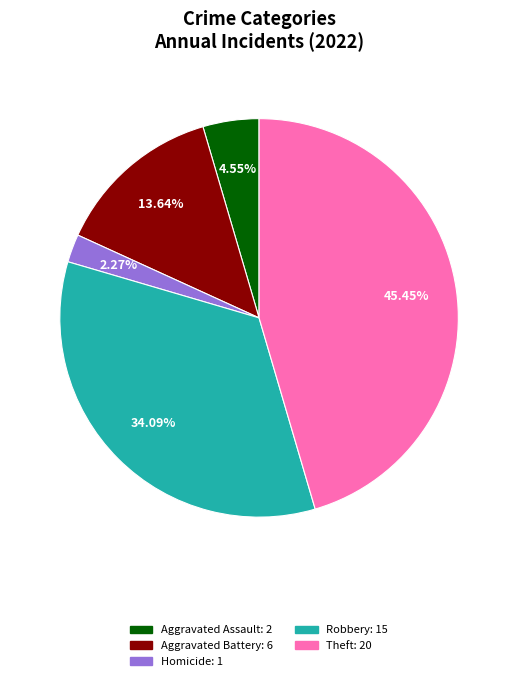

Does any single category account for the majority?

No